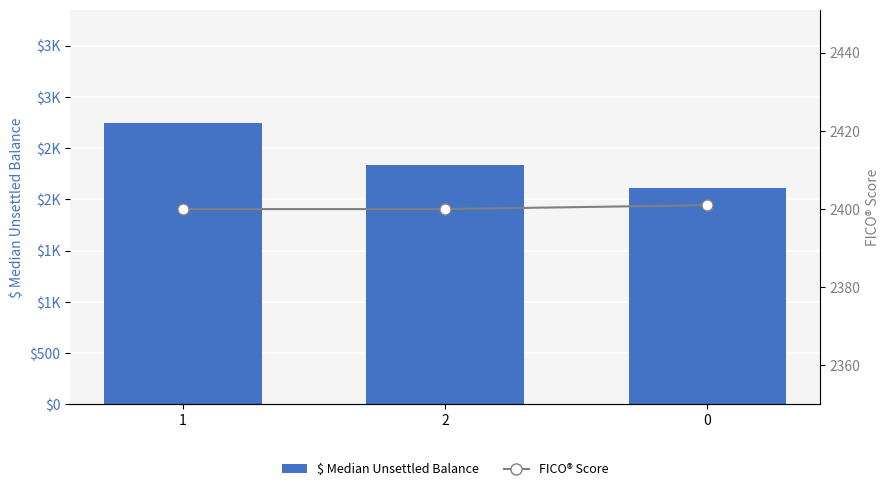

Is it true that FICO® Score equals 2400 at 1?

True